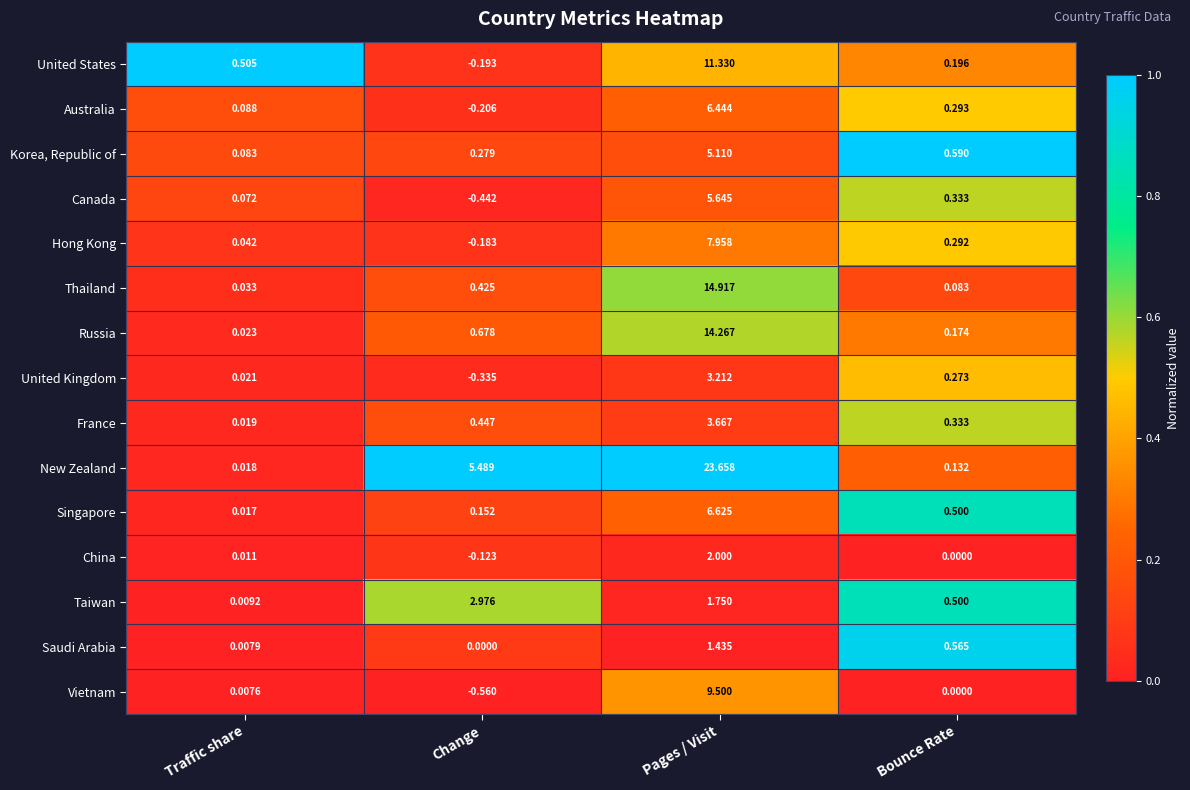

At which label does United States first exceed 0?

Traffic share